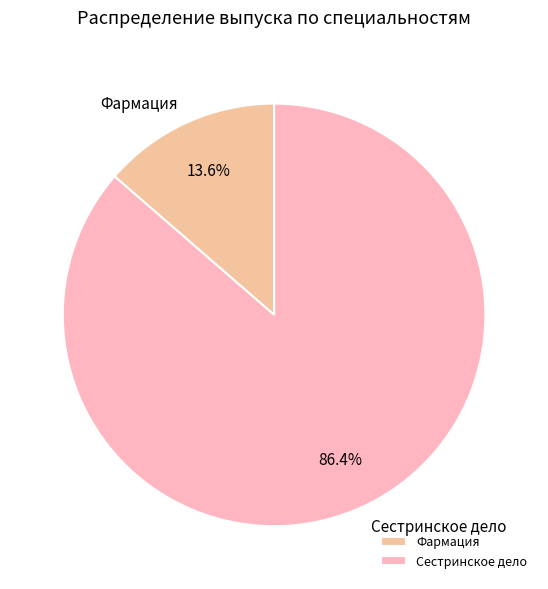

How many segments does this pie chart have?

2